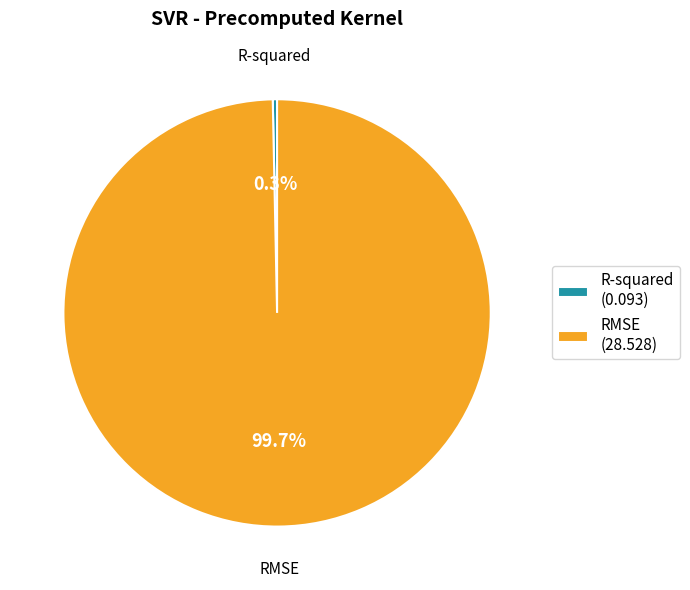

Combined, do RMSE and R-squared account for over 50%?

Yes